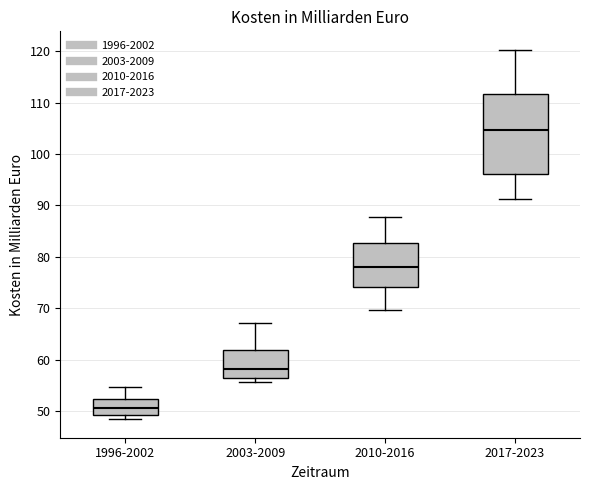

Where is the lower edge of the box for 2003-2009 on the y-axis? The values are not printed on the chart, so give them approximately, as read against the axis.

56